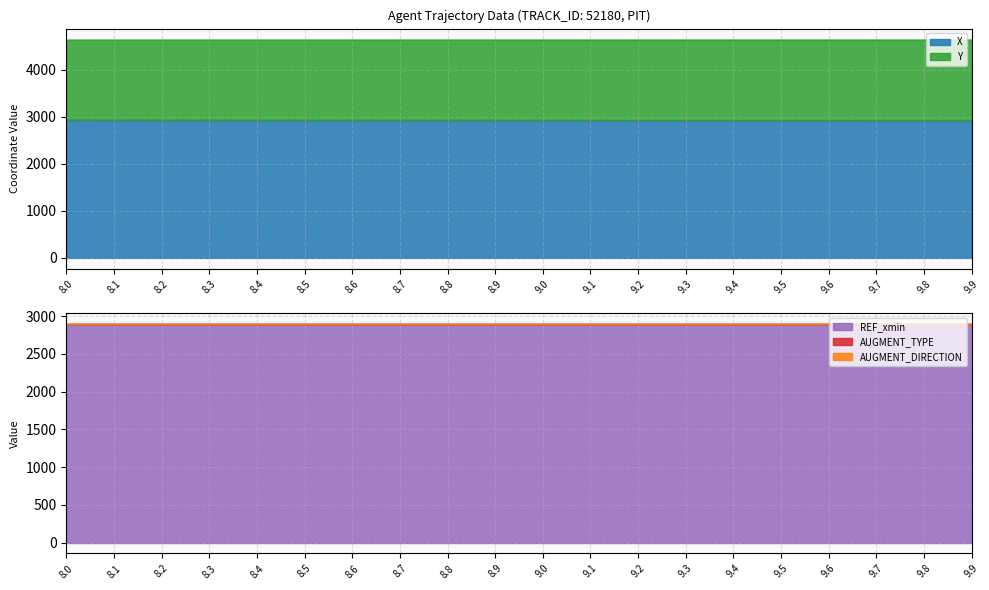

The Y series shows 1707.0 at 8.2. True or false?

True